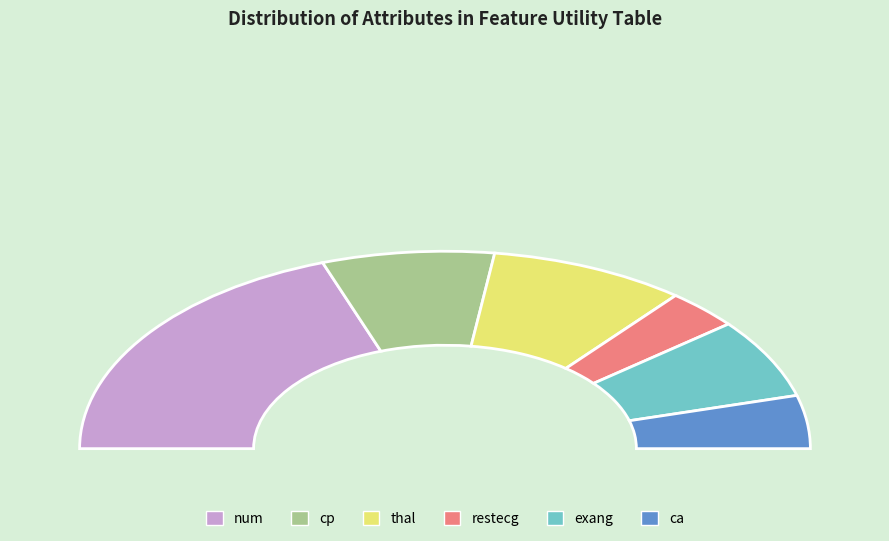

How much of the chart is everything except thal?

82.6%